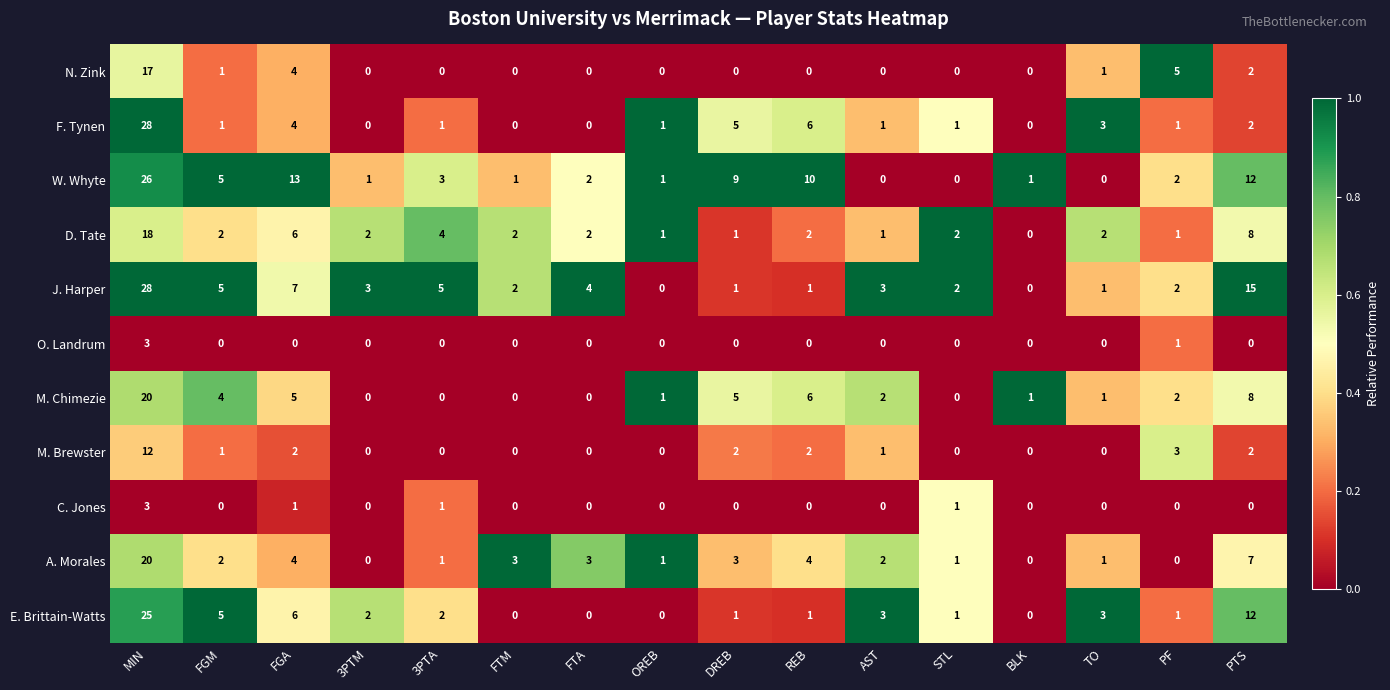

What is the sum of the J. Harper values at MIN and BLK?

28